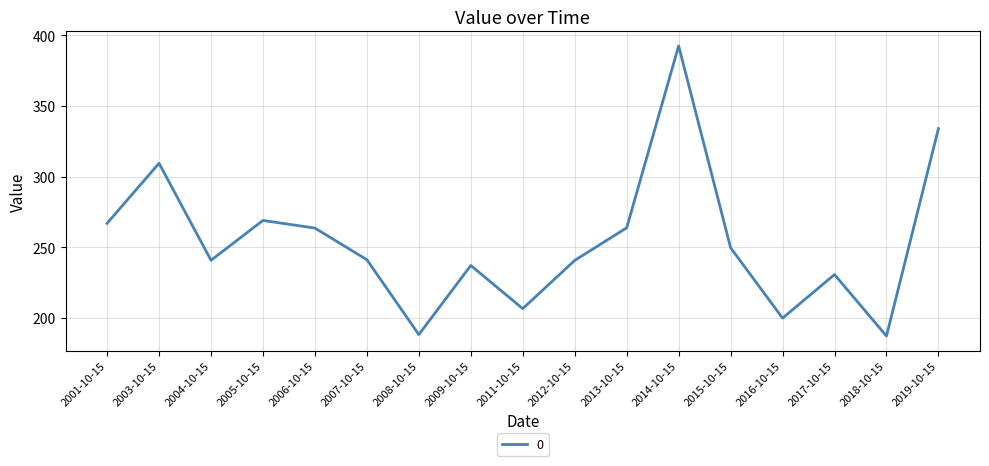

The chart shows a value of 343.5 at 2012-10-15. True or false?

False